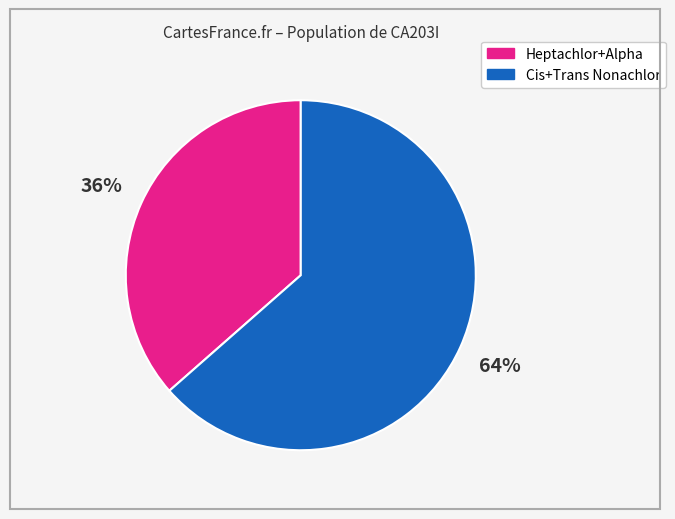

To the nearest percent, what is the average slice percentage?

50%